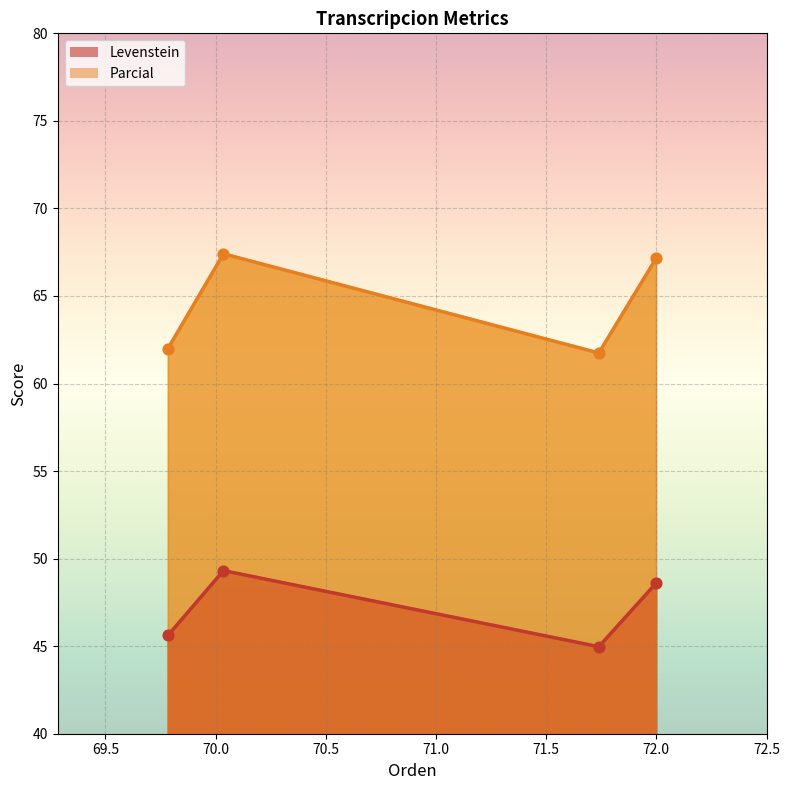

Which series has the largest total across all categories?

Parcial